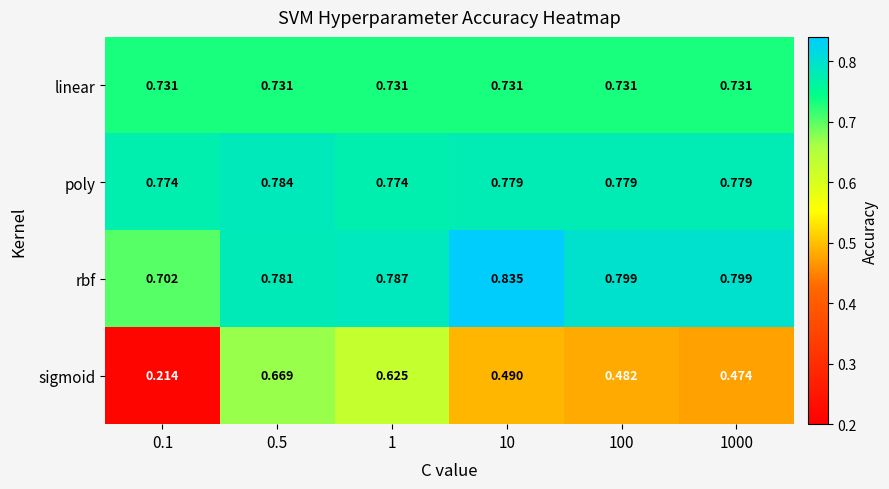

Rank the series by their maximum value, from lowest to highest.

sigmoid, linear, poly, rbf